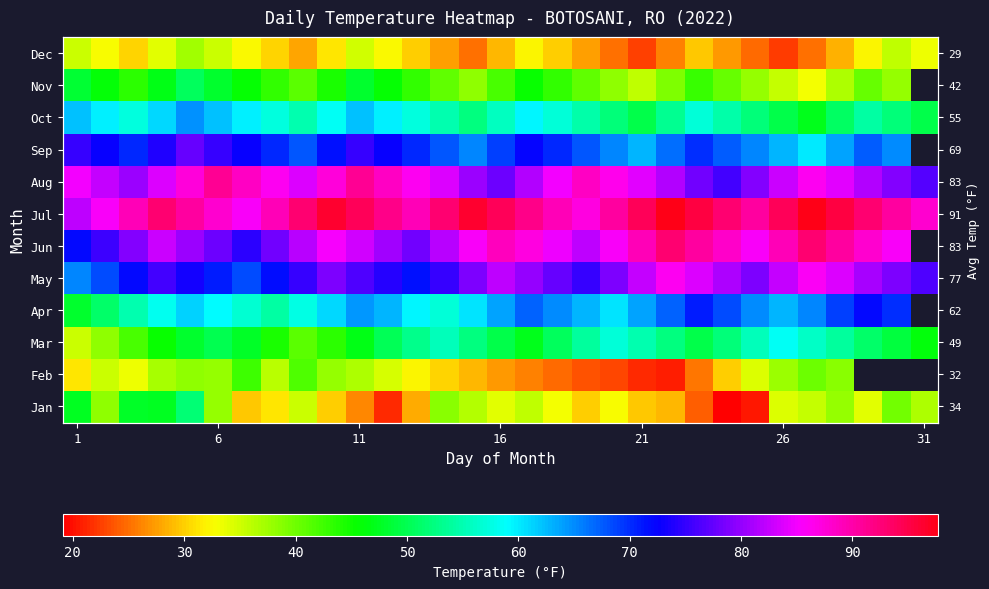

Is it true that Jan equals 15.1 at 6?

False